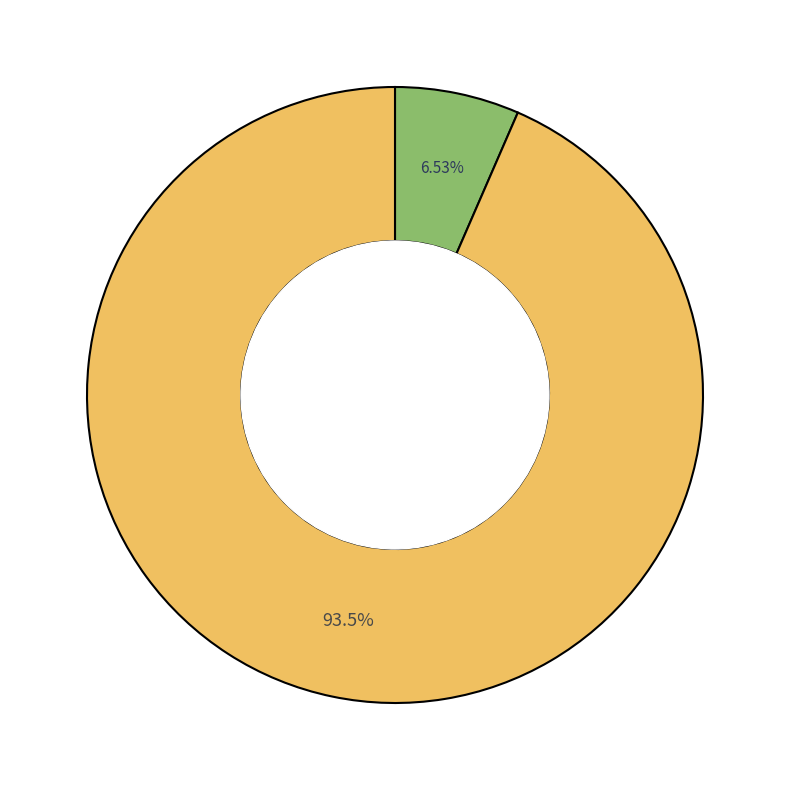

Is there a majority slice in this chart?

Yes